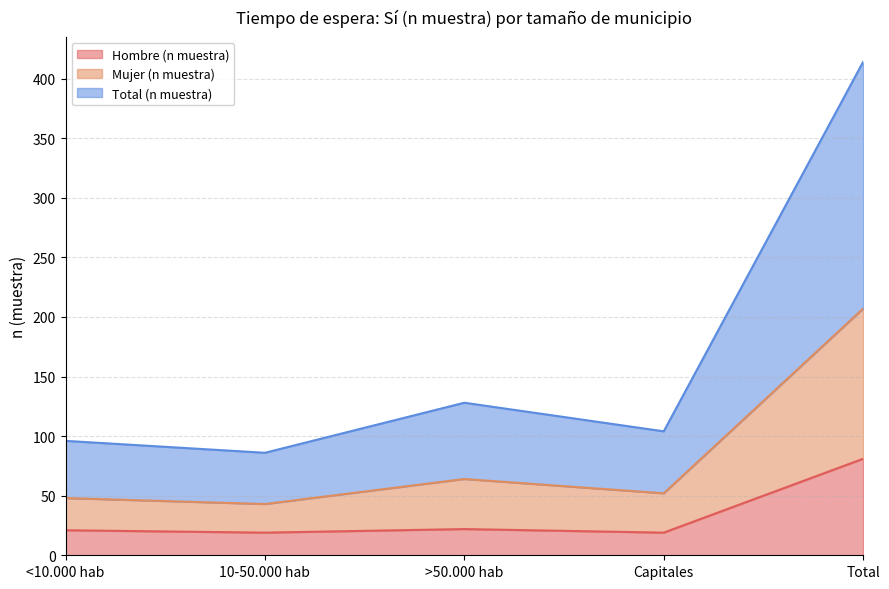

True or false: Hombre (n muestra) has a value of 22 at >50.000 hab.

True